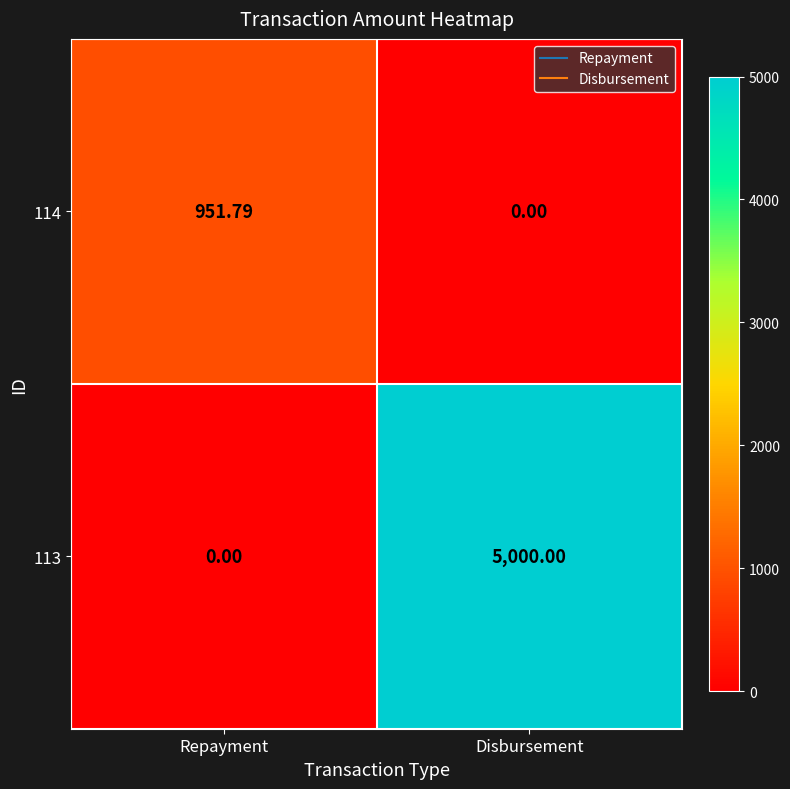

Which series has the largest range (max minus min)?

113